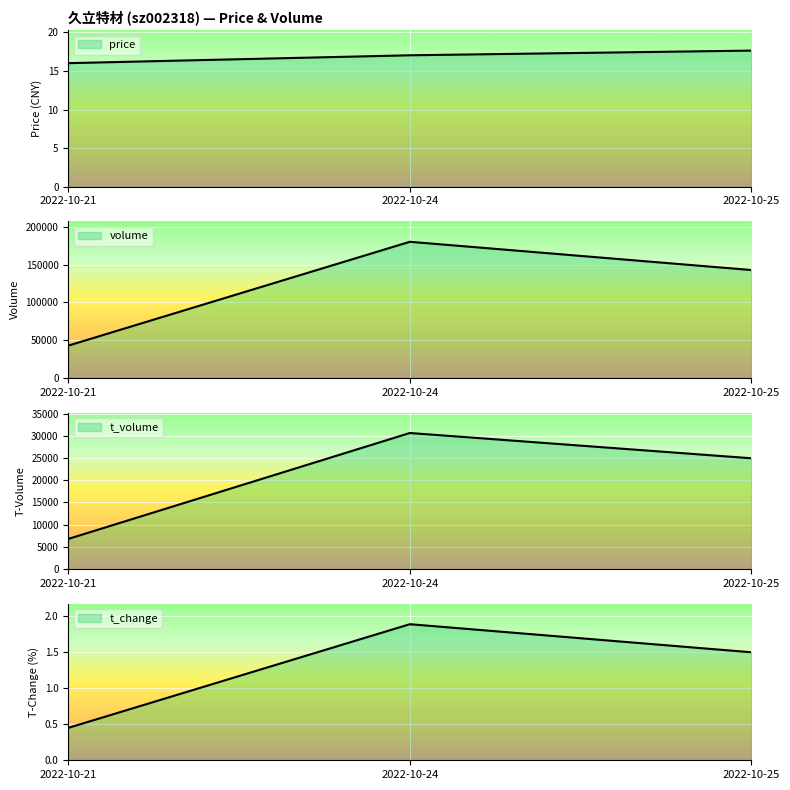

What is the value of the t_change point at the 3rd from the left?

1.5